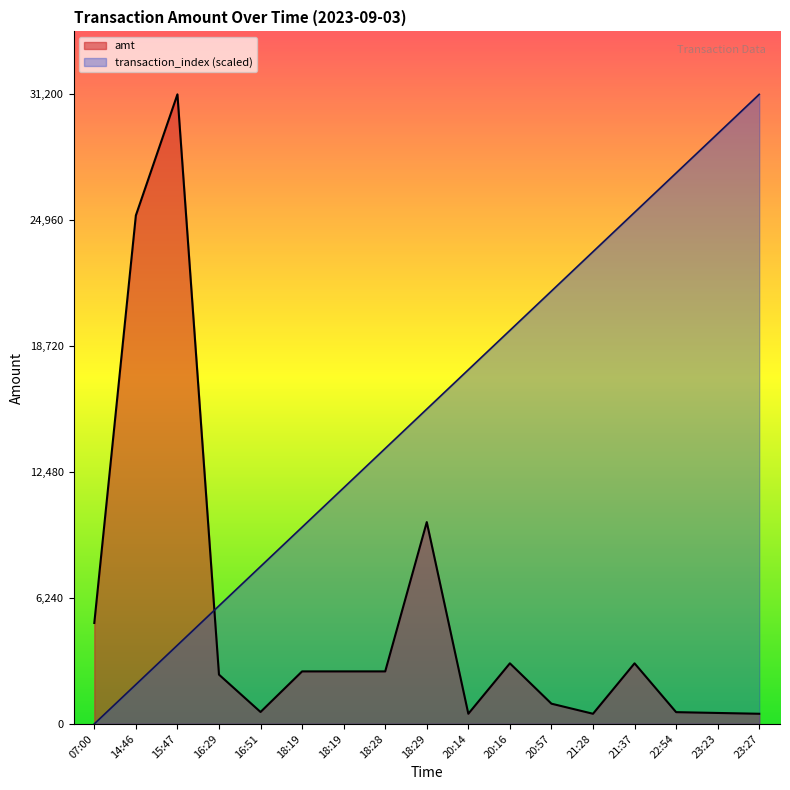

How many values in the amt series are below 2600?

8